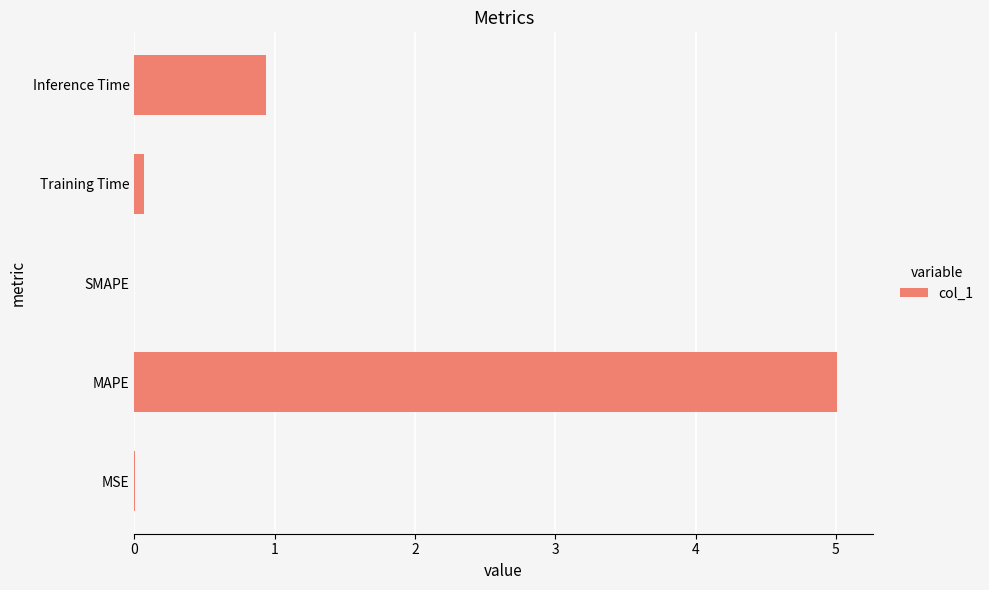

Are the bars horizontal?

Yes